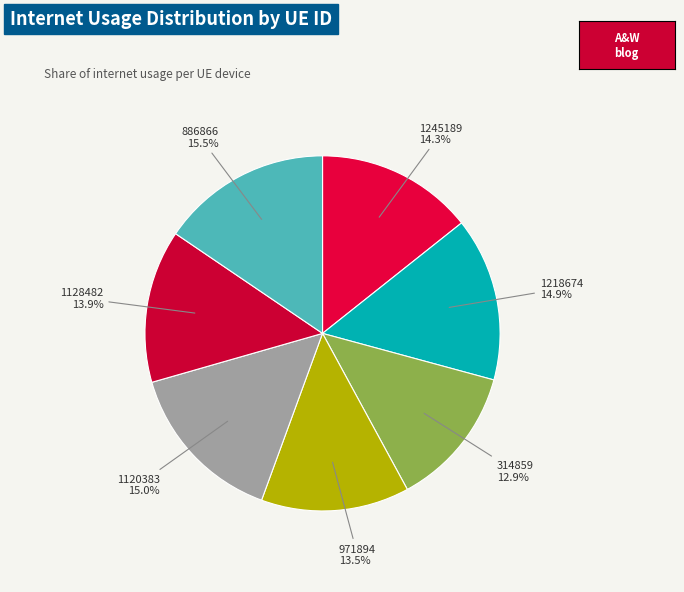

Count the number of slices in the pie.

7